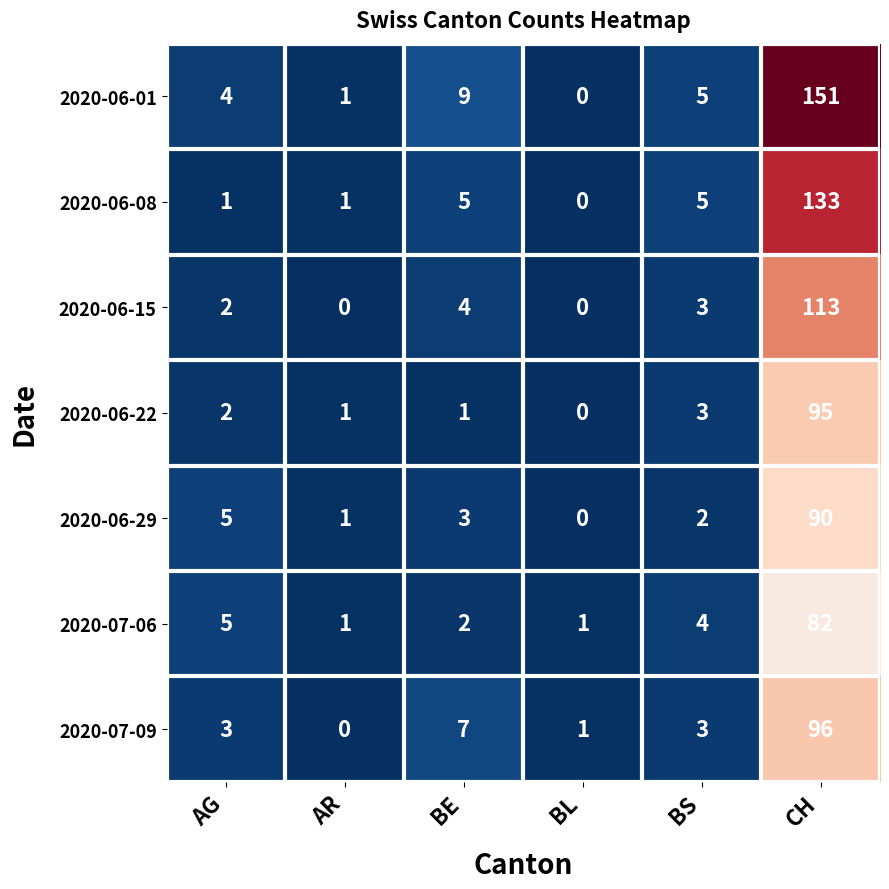

What is the maximum value for 2020-07-06?

82